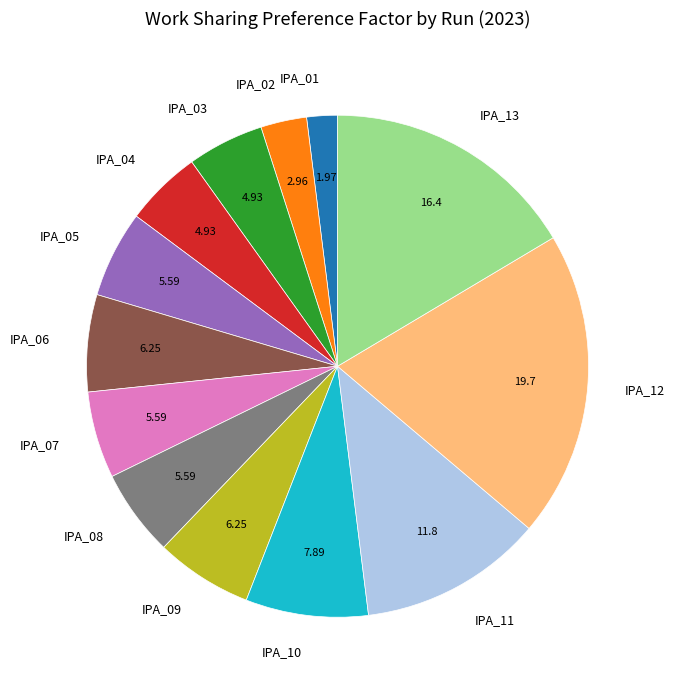

Approximately how many times larger is the value at IPA_03 compared to IPA_09?

0.8